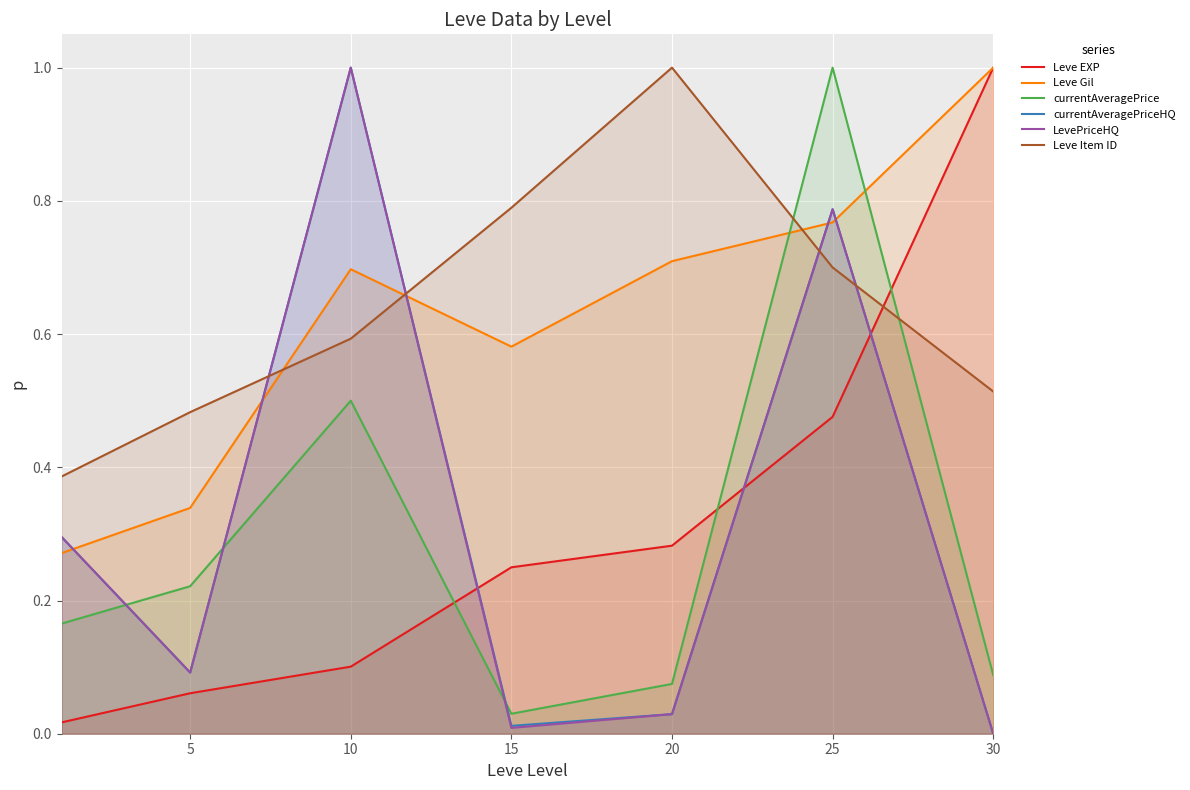

The value of Leve Gil at 20 is 0.7. True or false?

True